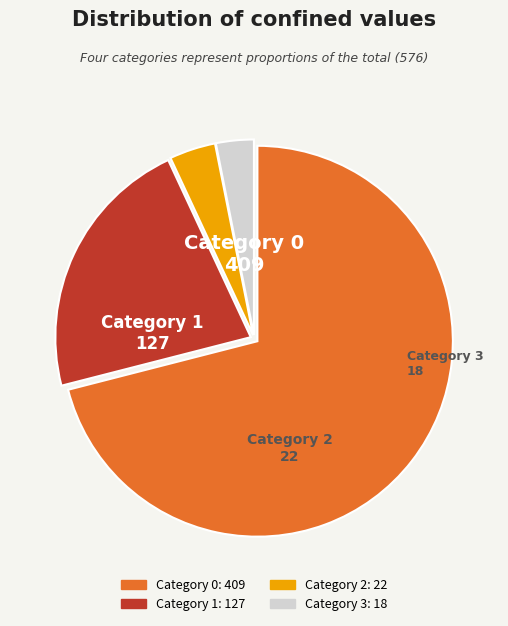

The Category 0 slice represents 71% of the pie. True or false?

True